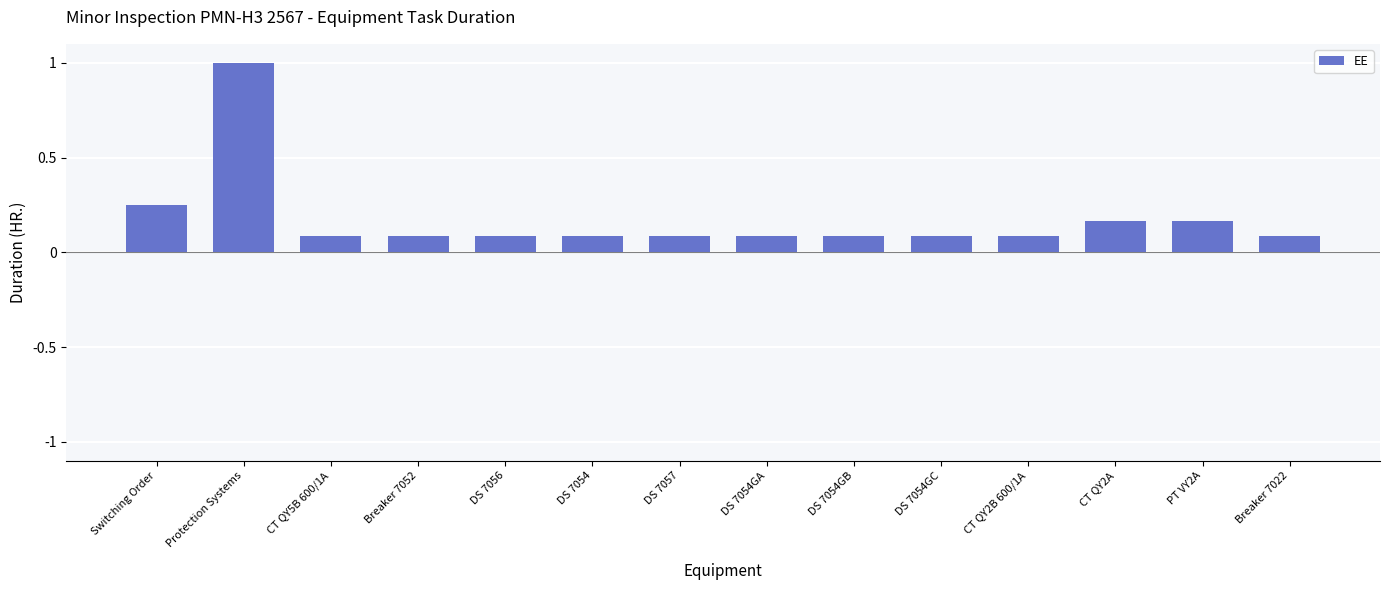

What is the sum of all values?

2.4